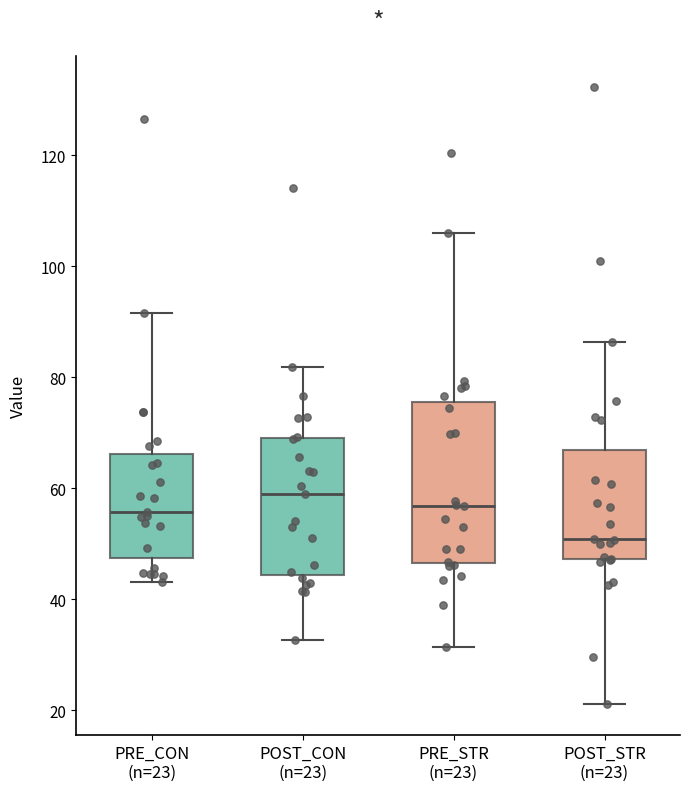

Reading left to right, transcribe this box plot: for each box, give where its median line is, the range the box spans, and where its two whiskers end, as read against the y-axis. The values are not printed on the chart, so give them approximately, as read against the axis.

PRE_CON (n=23): median 56, box 48 to 66, whiskers 44 to 92
POST_CON (n=23): median 58, box 44 to 70, whiskers 32 to 82
PRE_STR (n=23): median 56, box 46 to 76, whiskers 32 to 106
POST_STR (n=23): median 50, box 48 to 66, whiskers 22 to 86